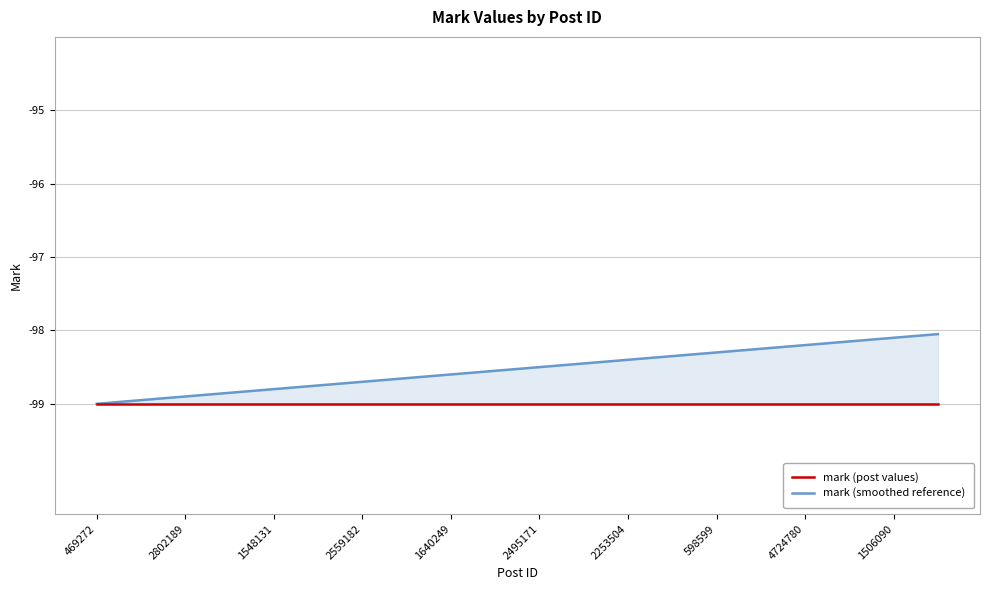

Which series has the largest total across all categories?

mark (smoothed reference)